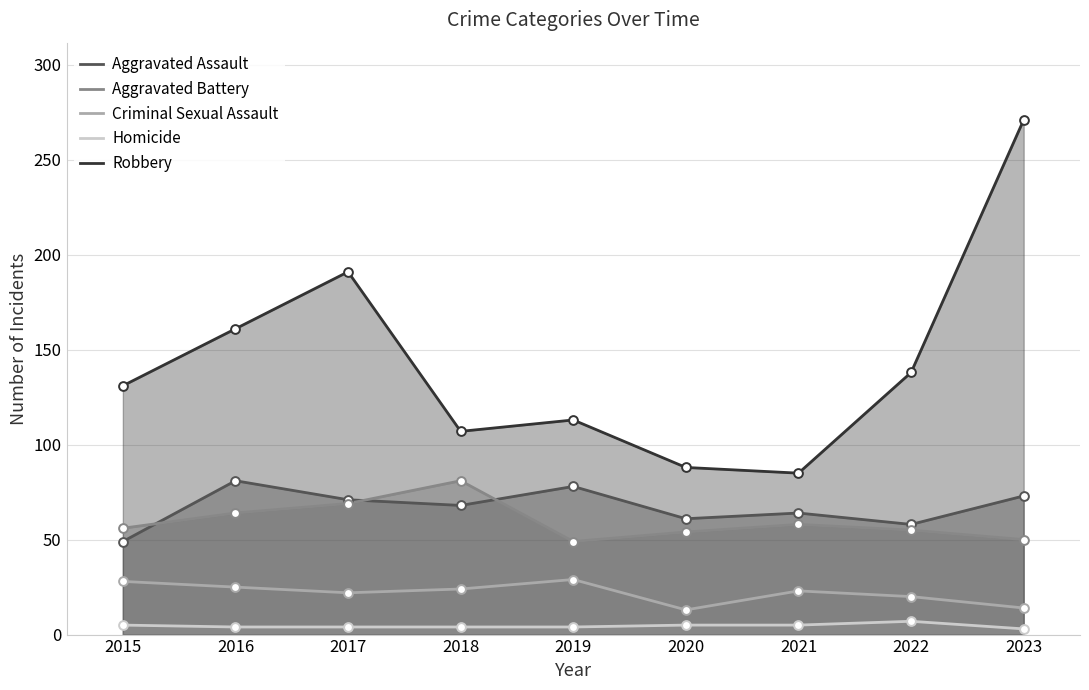

What are all the series names shown in the legend?

Aggravated Assault, Aggravated Battery, Criminal Sexual Assault, Homicide, Robbery